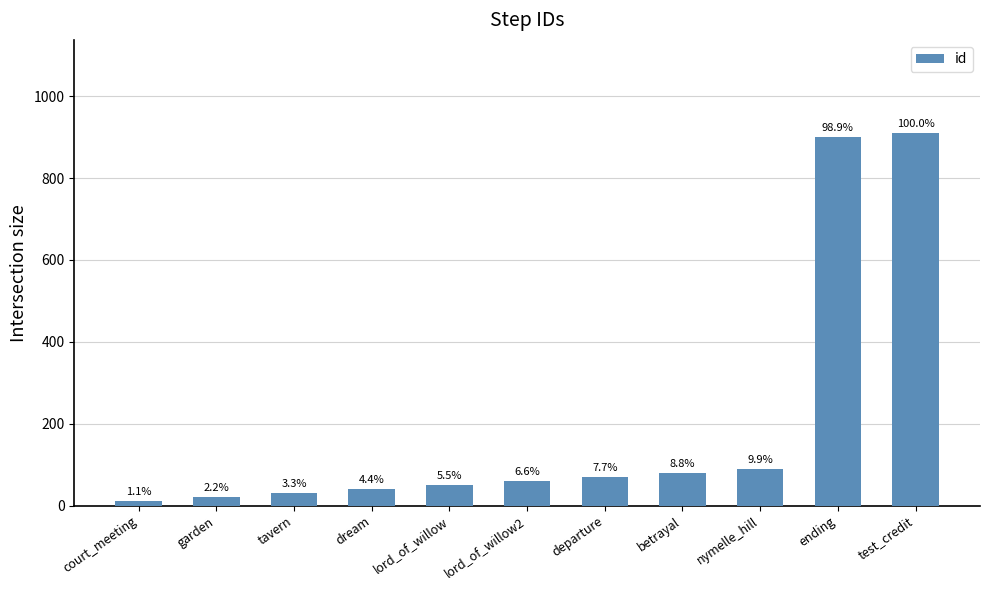

What is the label of the 6th bar from the right?

lord_of_willow2